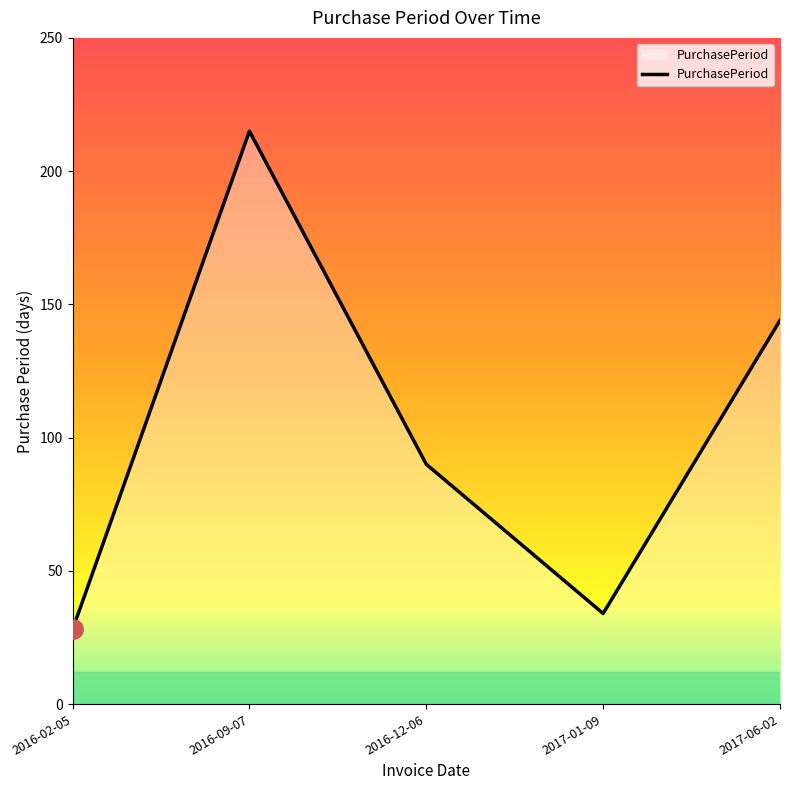

What is the smallest value displayed?

28